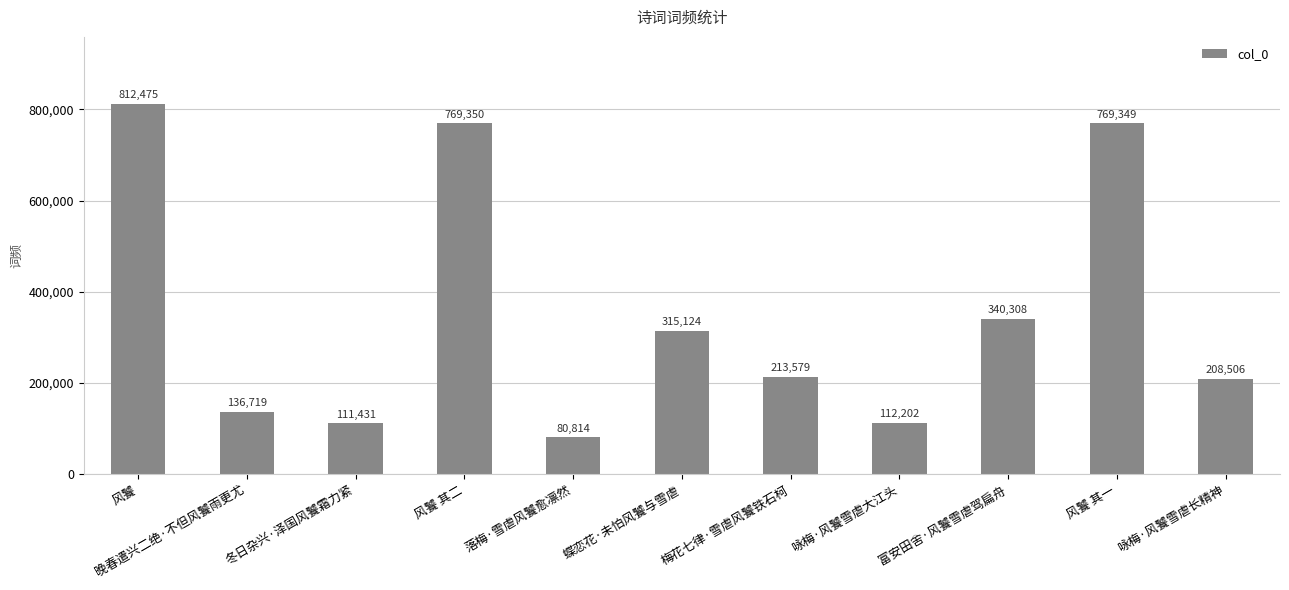

Reading left to right, list all the values displayed in this chart.

风饕=812475	晚春遣兴二绝·不但风饕雨更尤=136719	冬日杂兴·泽国风饕霜力紧=111431	风饕 其二=769350	落梅·雪虐风饕愈凛然=80814	蝶恋花·未怕风饕与雪虐=315124	梅花七律·雪虐风饕铁石柯=213579	咏梅·风饕雪虐大江头=112202	富安田舍·风饕雪虐驾扁舟=340308	风饕 其一=769349	咏梅·风饕雪虐长精神=208506